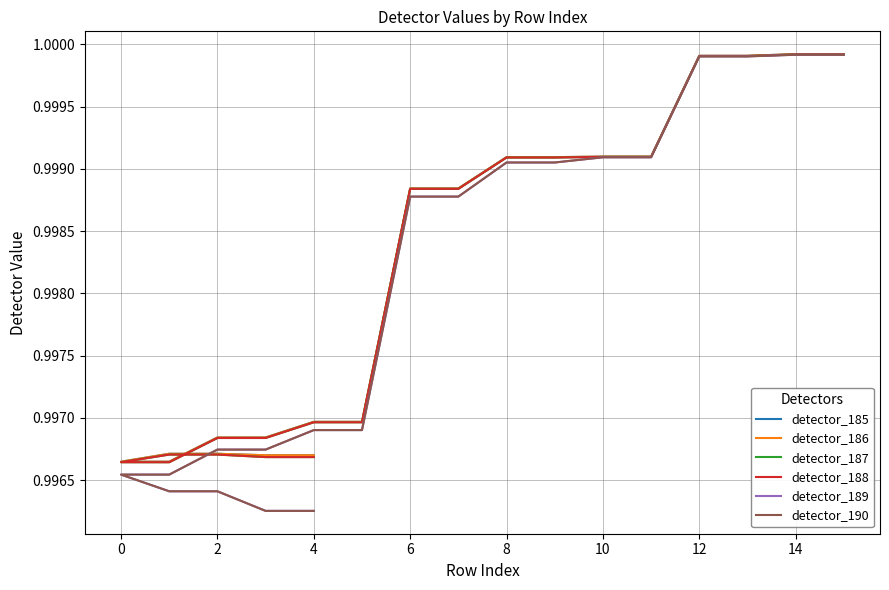

What are all the series names shown in the legend?

detector_185, detector_186, detector_187, detector_188, detector_189, detector_190